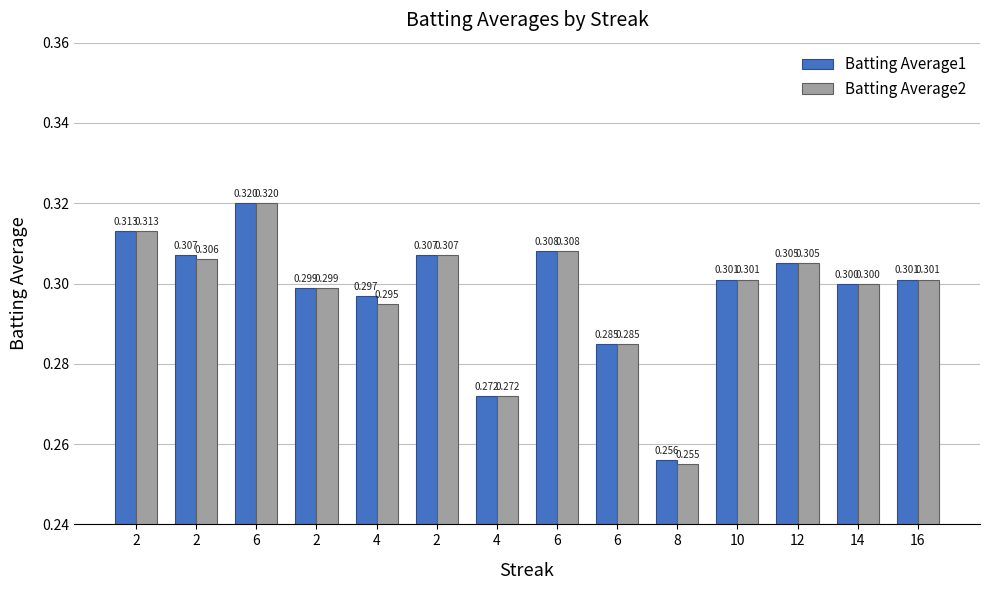

Reading left to right, extract all data points from this chart.

Batting Average1: 2=0.3	2=0.3	6=0.3	2=0.3	4=0.3	2=0.3	4=0.3	6=0.3	6=0.3	8=0.3	10=0.3	12=0.3	14=0.3	16=0.3
Batting Average2: 2=0.3	2=0.3	6=0.3	2=0.3	4=0.3	2=0.3	4=0.3	6=0.3	6=0.3	8=0.3	10=0.3	12=0.3	14=0.3	16=0.3